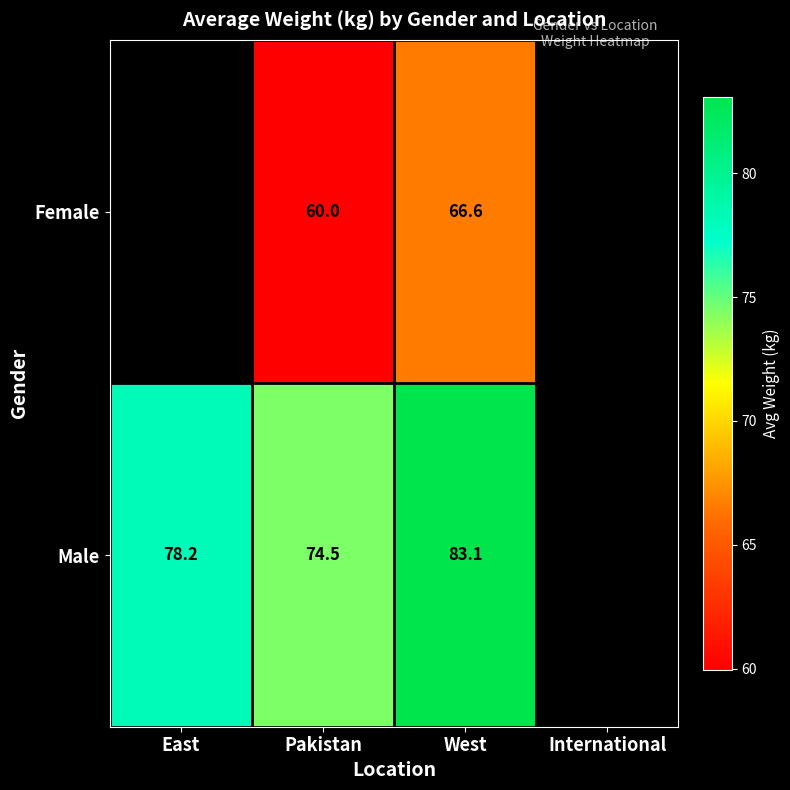

At Pakistan, list the series in order from largest to smallest.

Male, Female